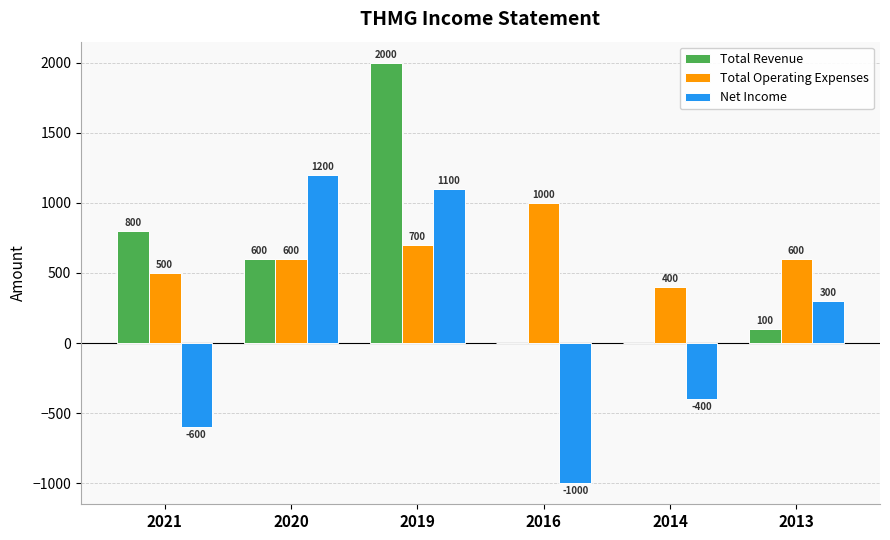

True or false: Total Revenue has a value of 1336 at 2019.

False